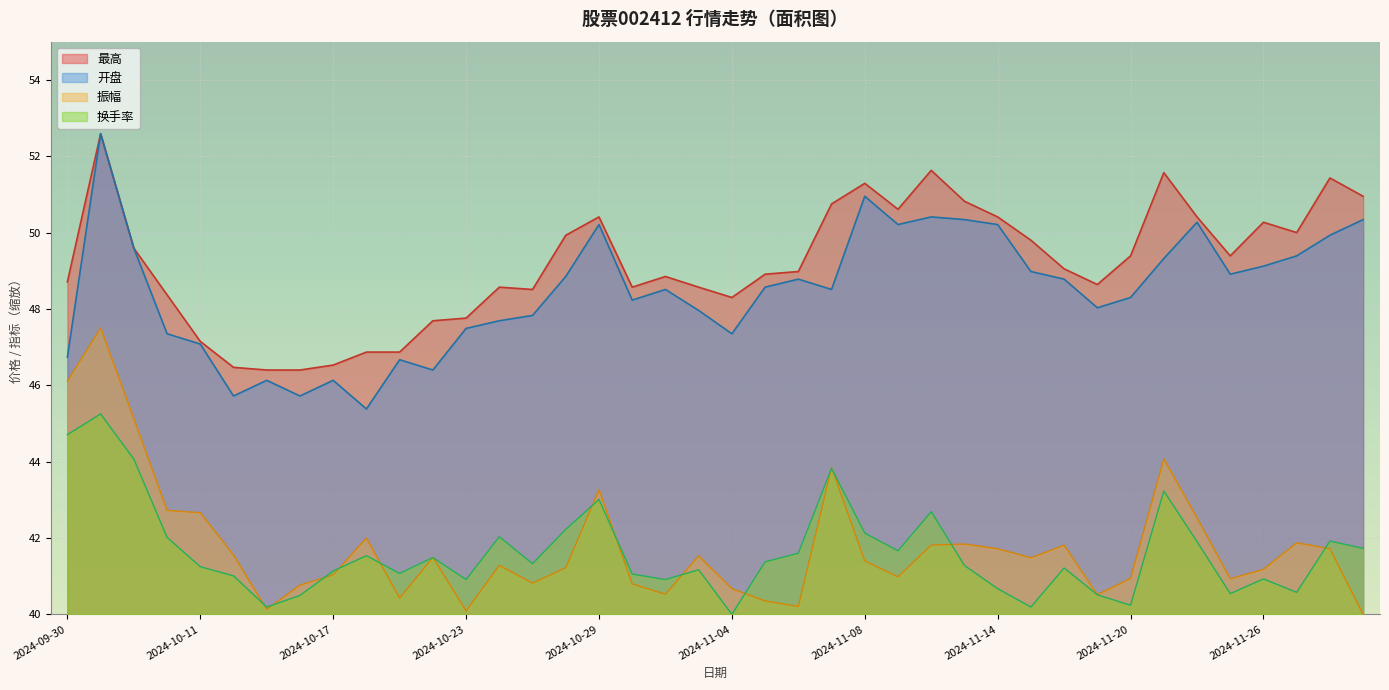

Which series changed the most between 2024-10-08 and 2024-11-25?

振幅